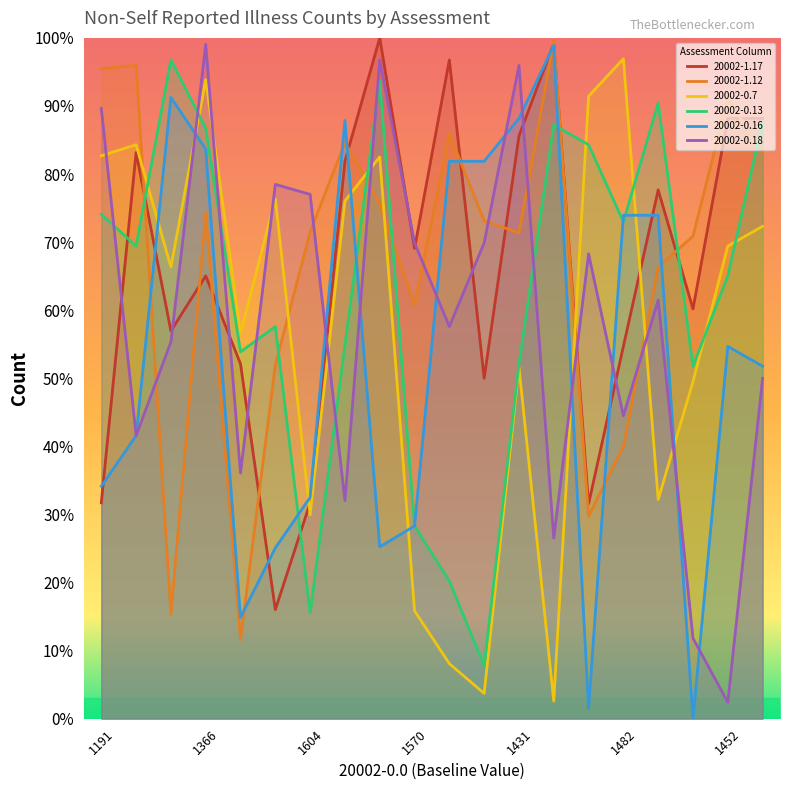

Reading right to left, extract all data points from this chart.

20002-1.17: 88.2	88.2	60.2	77.7	54.7	31.6	99.2	85.6	50.0	96.8	69.1	100.0	81.9	31.7	16.0	52.1	65.0	57.0	83.2	31.7
20002-1.12: 83.2	91.1	70.9	66.3	40.0	29.8	99.5	71.4	73.1	85.9	60.7	75.6	84.6	71.5	51.9	11.7	74.3	15.4	96.0	95.5
20002-0.7: 72.3	69.4	49.5	32.2	96.9	91.4	2.6	51.6	3.7	8.1	15.9	82.5	76.1	29.9	76.4	56.6	93.9	66.3	84.3	82.7
20002-0.13: 87.7	65.0	51.8	90.5	73.0	84.3	87.2	52.1	7.8	20.2	28.3	93.7	54.9	15.5	57.6	53.9	86.7	96.8	69.4	74.1
20002-0.16: 51.8	54.7	0.0	73.9	73.9	1.5	98.9	88.2	81.9	81.9	28.3	25.2	87.9	32.5	25.1	14.9	83.7	91.3	41.6	34.1
20002-0.18: 50.0	2.4	11.8	61.5	44.5	68.3	26.5	96.0	69.9	57.6	69.9	96.8	32.0	77.0	78.5	36.1	99.0	55.3	41.6	89.6